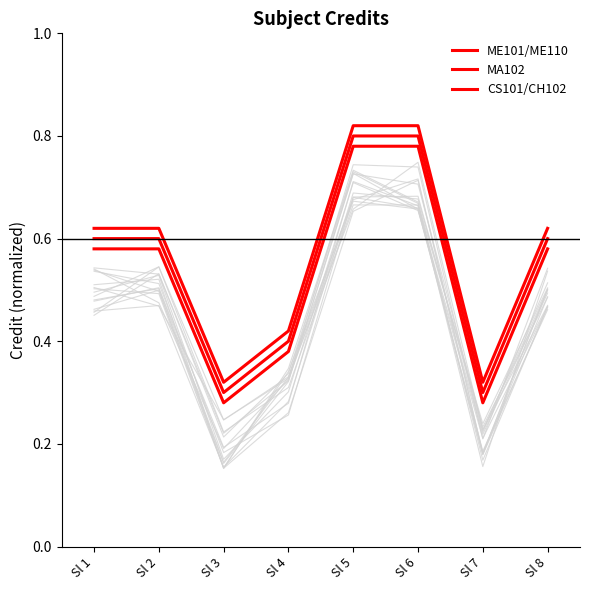

What is the average value of the CS101/CH102 series?

0.5